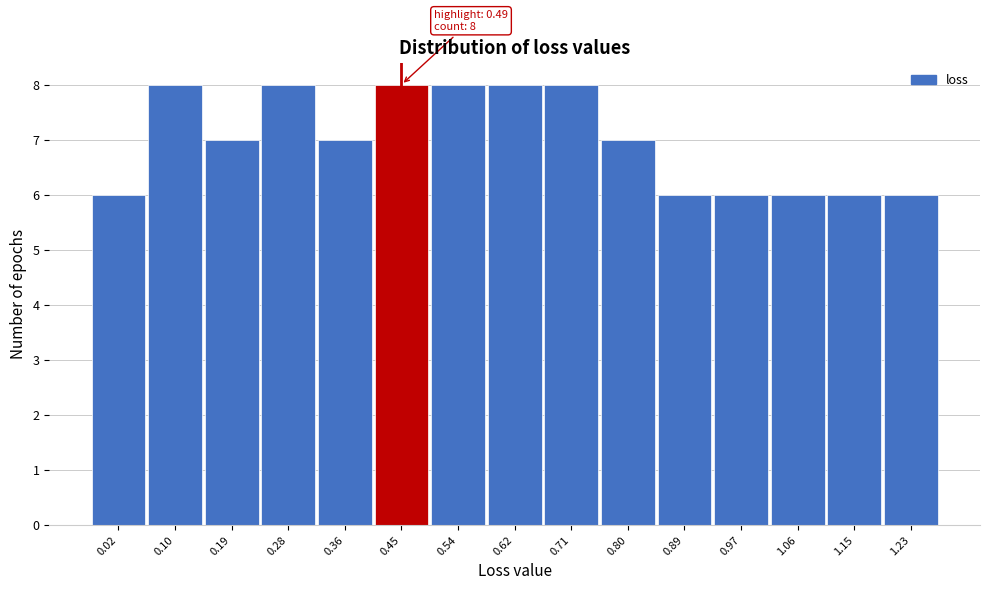

Reading left to right, list all the values displayed in this chart.

0.02=6	0.10=8	0.19=7	0.28=8	0.36=7	0.45=8	0.54=8	0.62=8	0.71=8	0.80=7	0.89=6	0.97=6	1.06=6	1.15=6	1.23=6